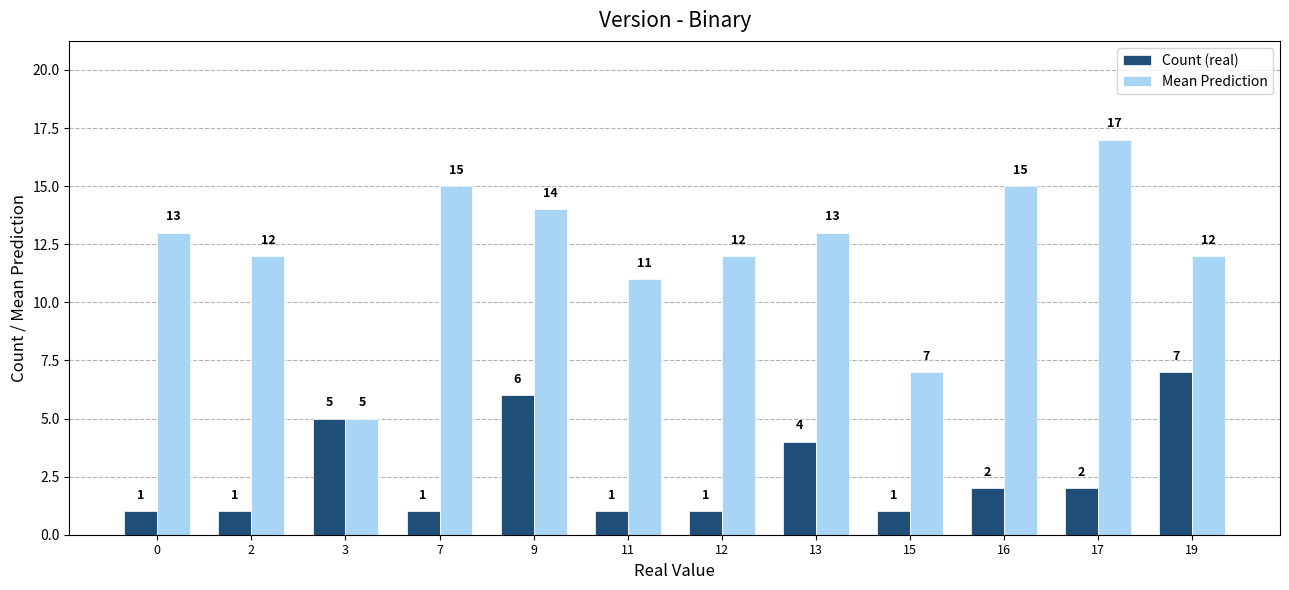

What is the difference between the maximum and minimum values in the Count (real) series?

6